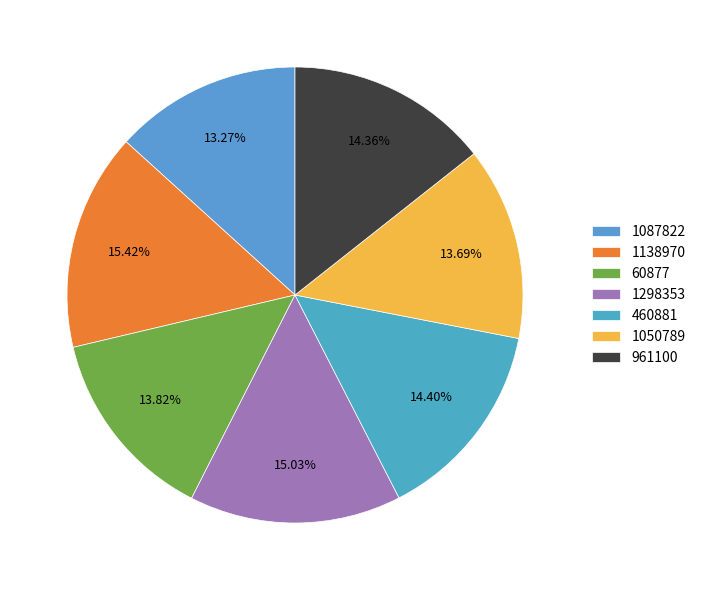

Which slice is the largest?

1138970